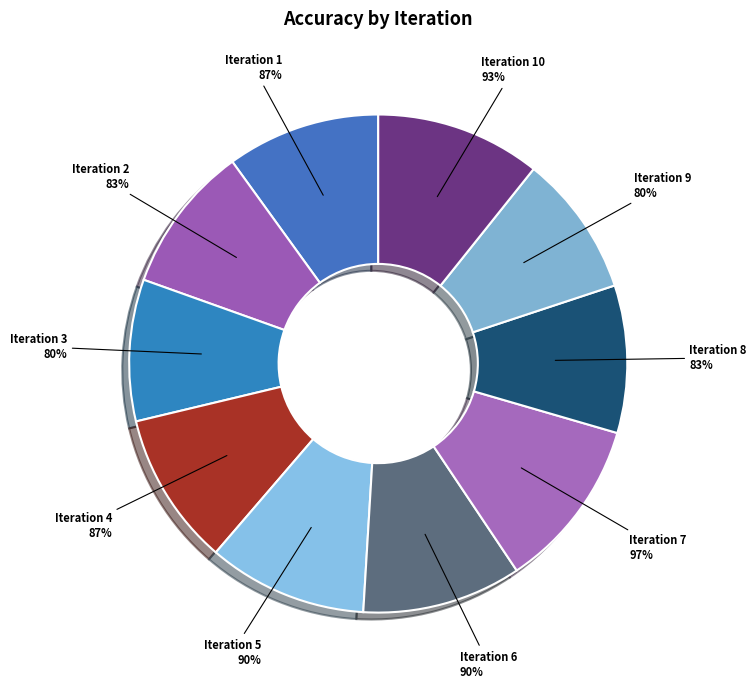

To the nearest percent, what is the combined percentage of Iteration 1 and Iteration 4?

20%